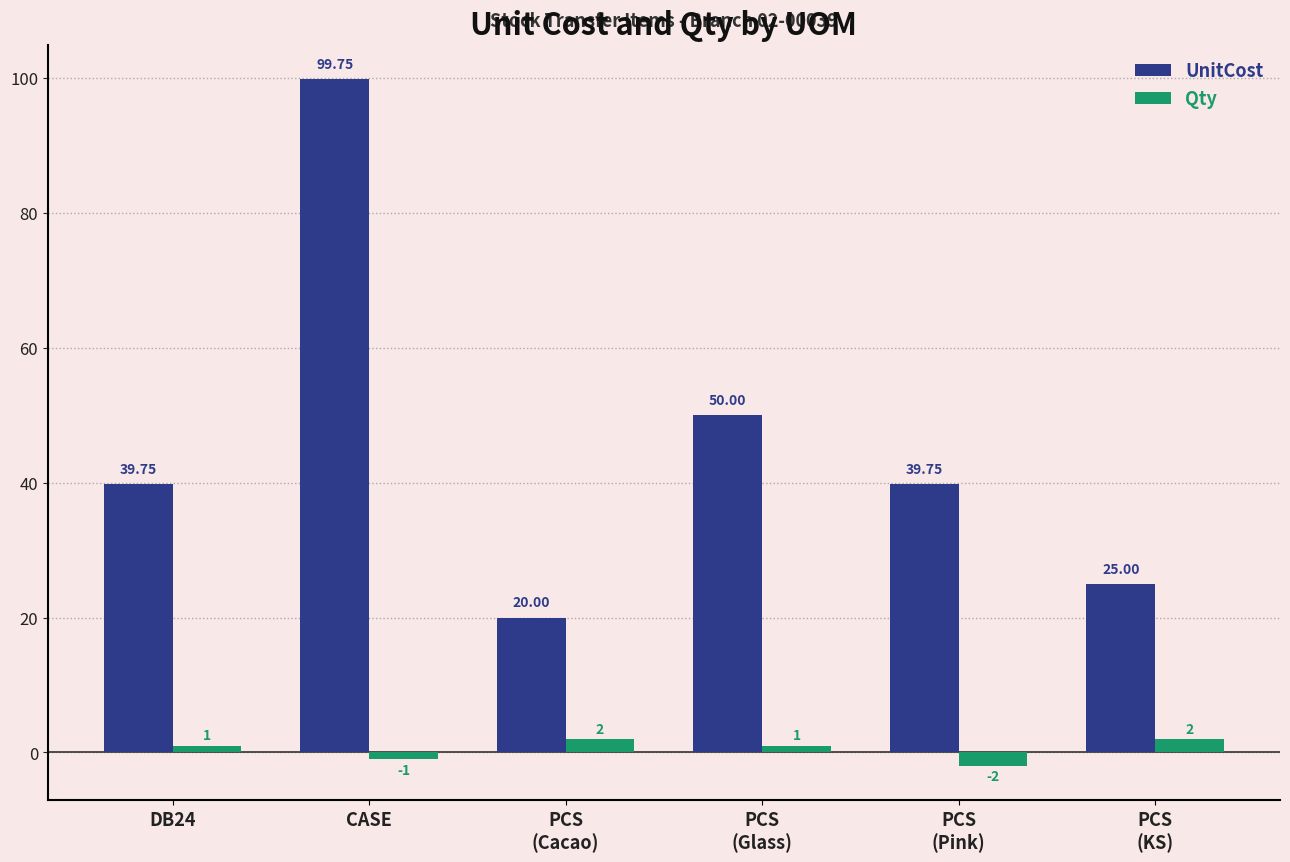

Which category has the highest value in the UnitCost series?

CASE